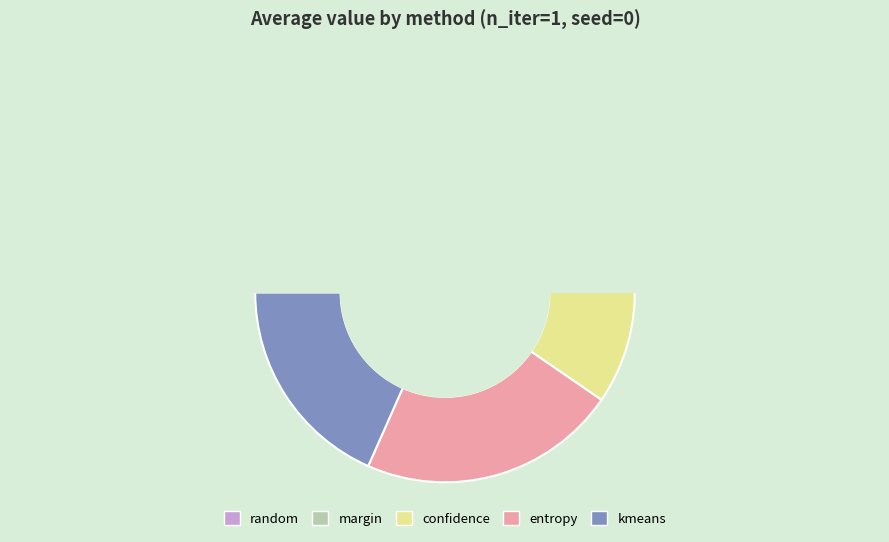

Which slice is the smallest?

random